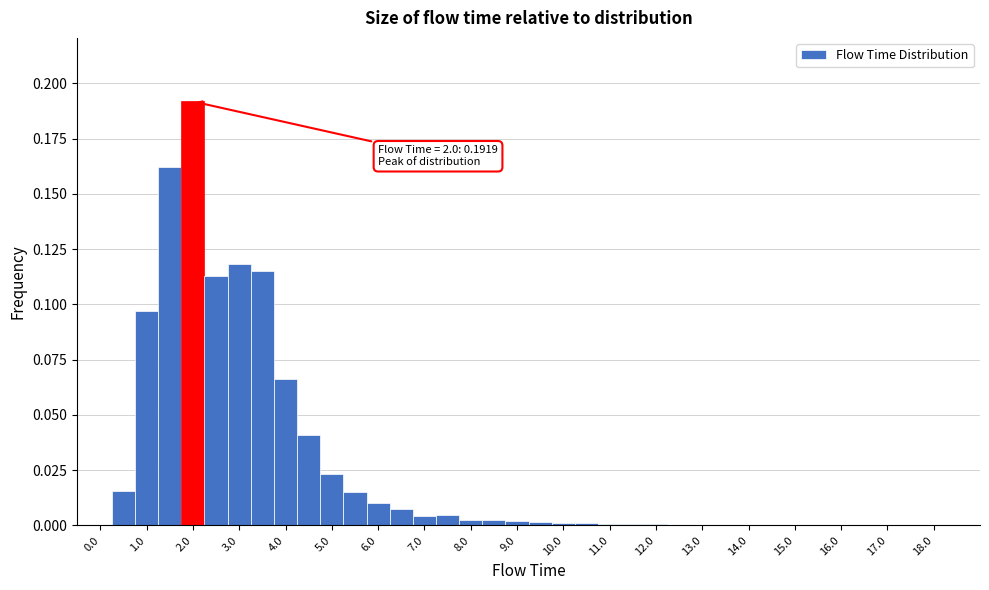

Over which range of the x-axis is the bar tallest?

1.75 to 2.25